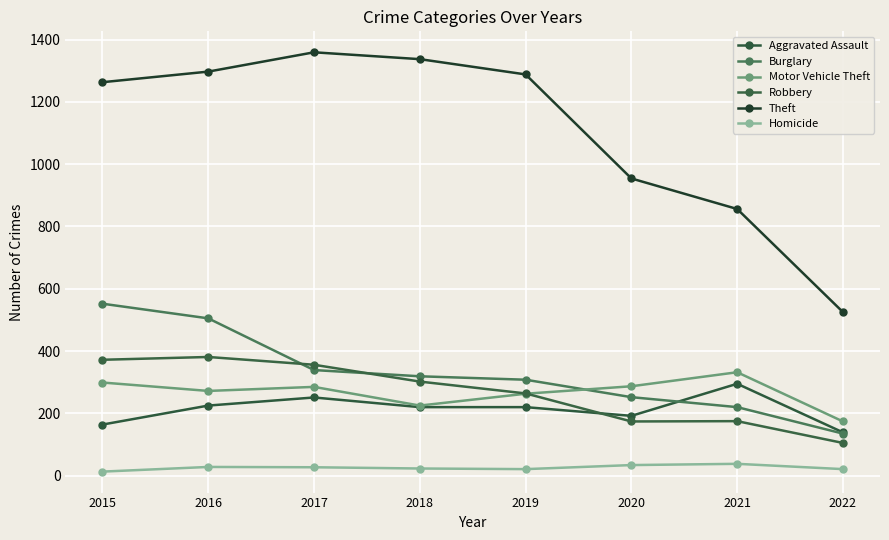

Which category has the highest value across all series?

2017